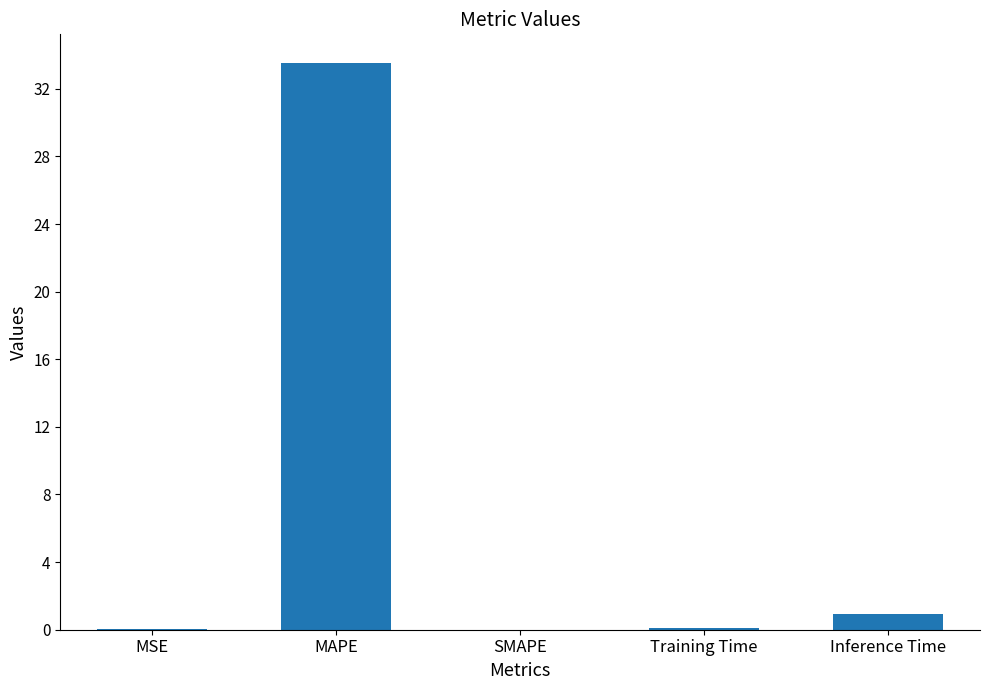

What is the change in value from MAPE to SMAPE?

-33.5